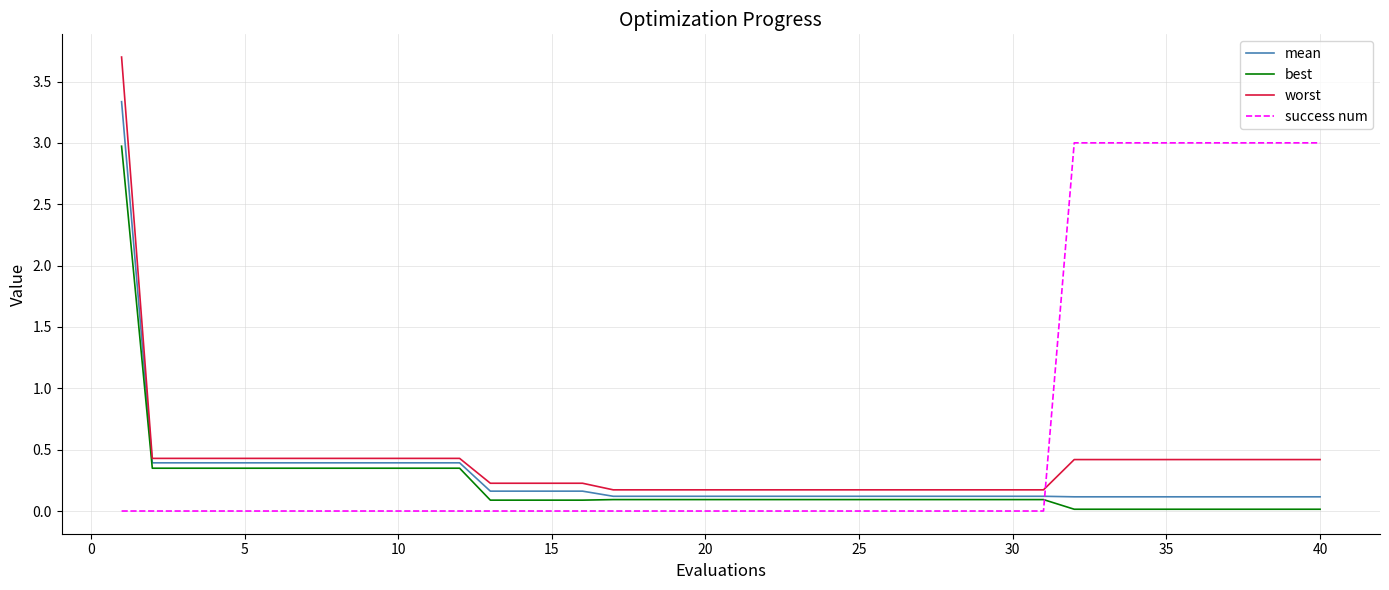

Does the chart display data point markers on the line(s)?

No